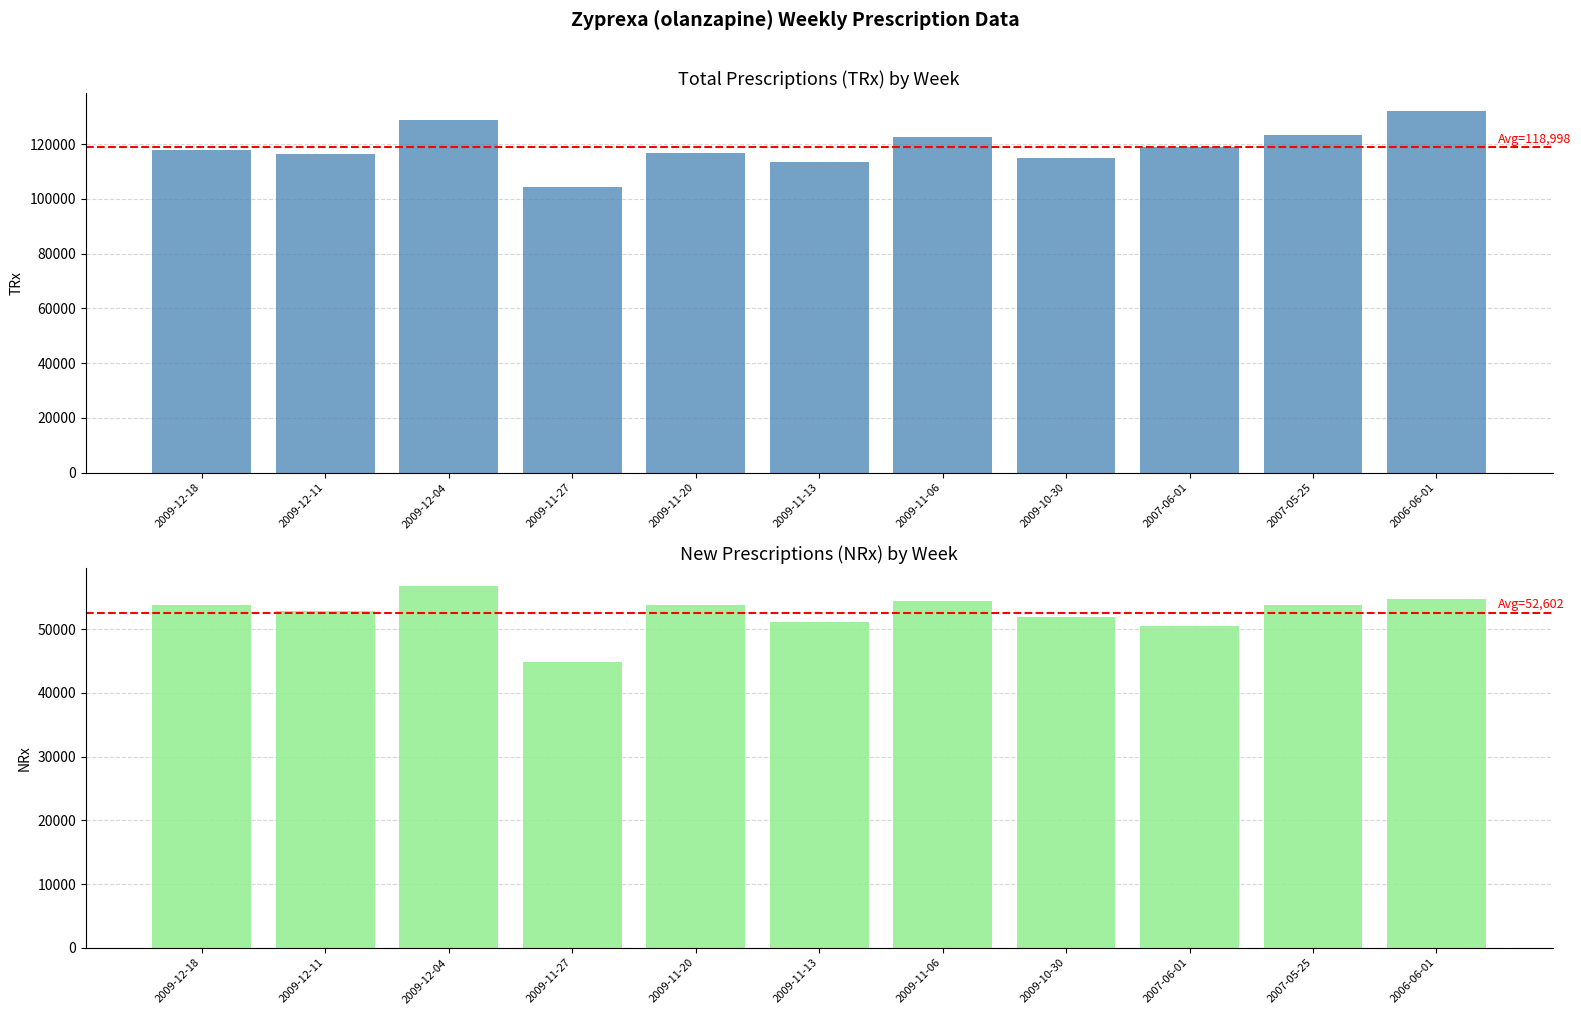

What value does the NRx series have at 2009-12-04, to the nearest 50?

56800